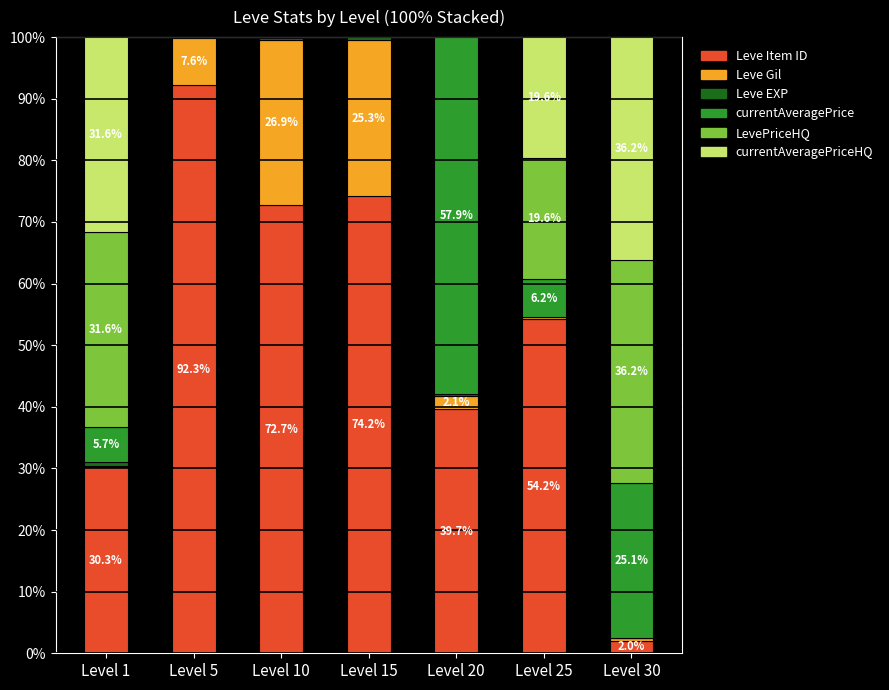

True or false: Leve Item ID has a value of 39.7 at Level 20.

True